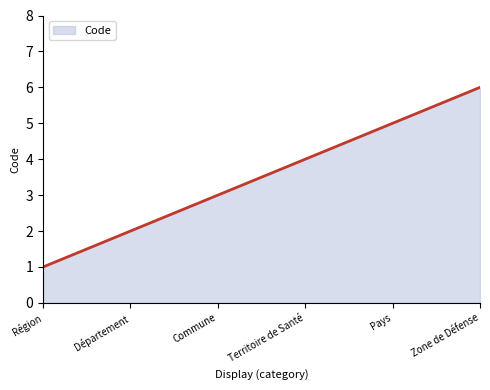

What is the smallest value displayed?

1.0